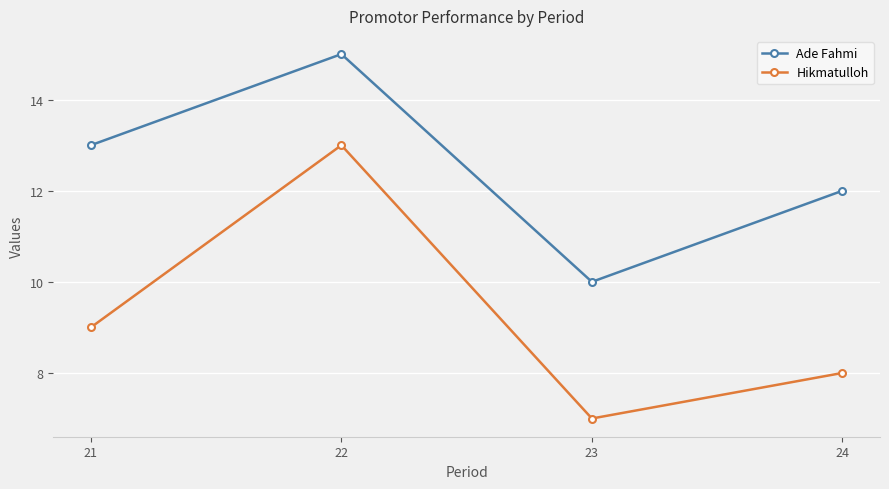

Which series changed the most between 21 and 22?

Hikmatulloh